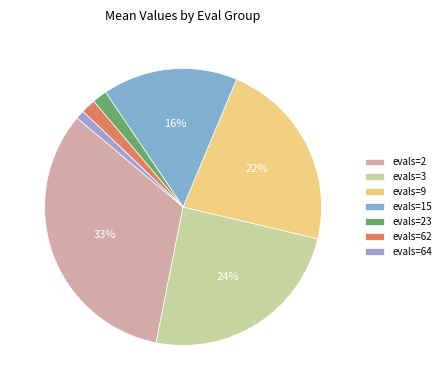

Between evals=23 and evals=62, which is larger?

evals=23